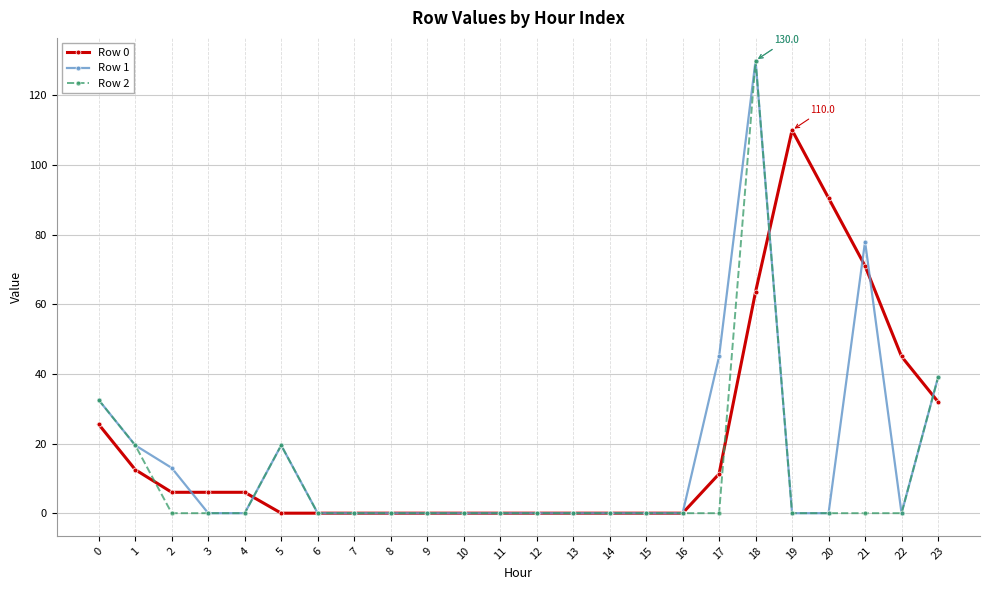

What is the difference between the maximum and second lowest values in the Row 1 series?

130.0